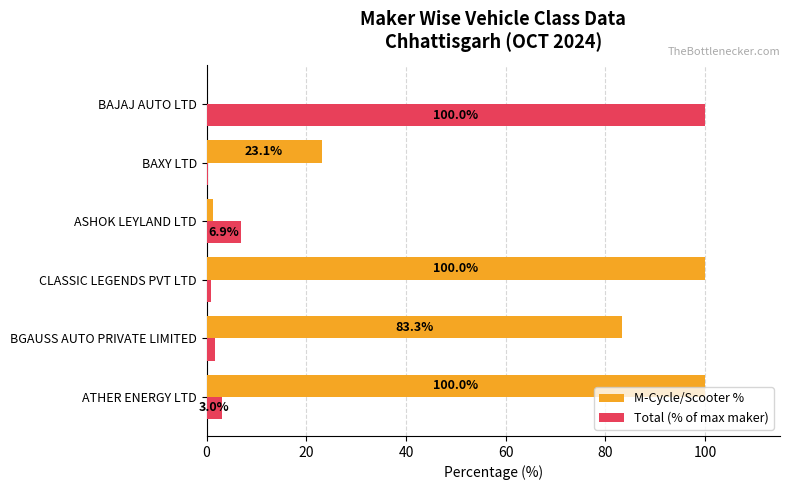

What are all the series names shown in the legend?

M-Cycle/Scooter %, Total (% of max maker)